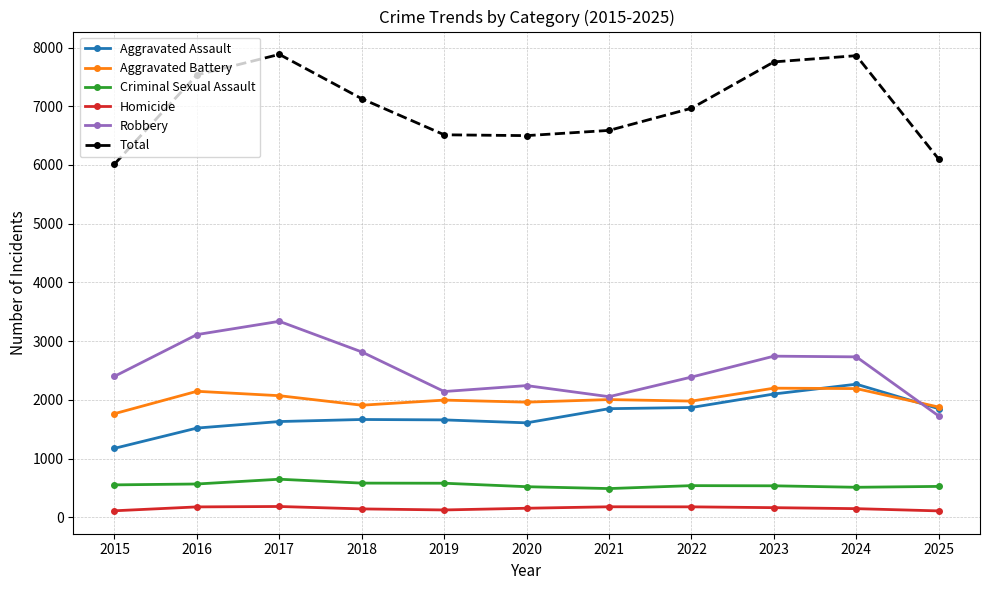

True or false: Total and Criminal Sexual Assault intersect in this chart.

False